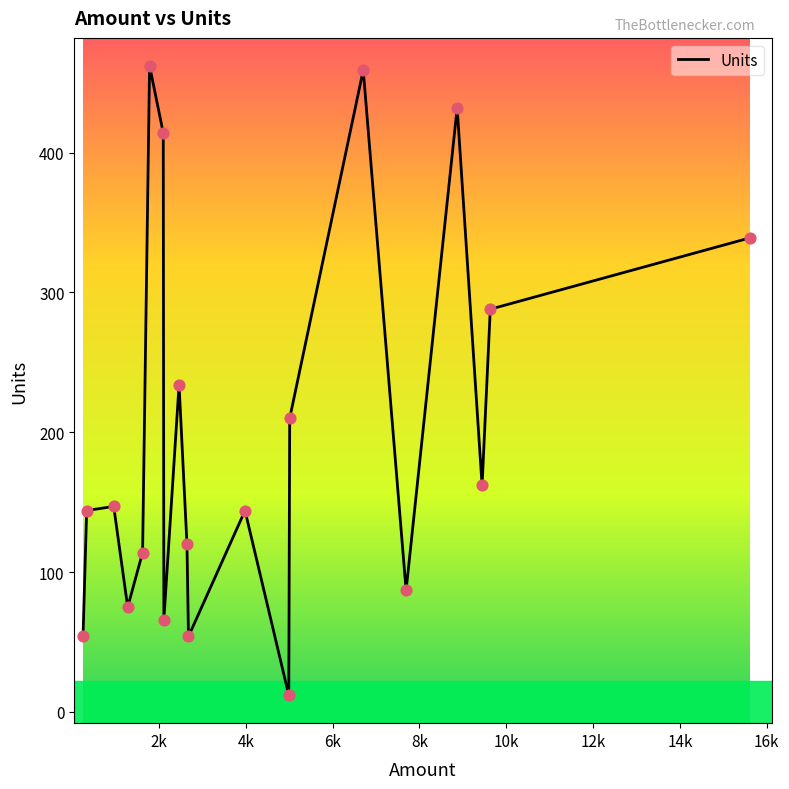

What is the greatest value displayed?

462